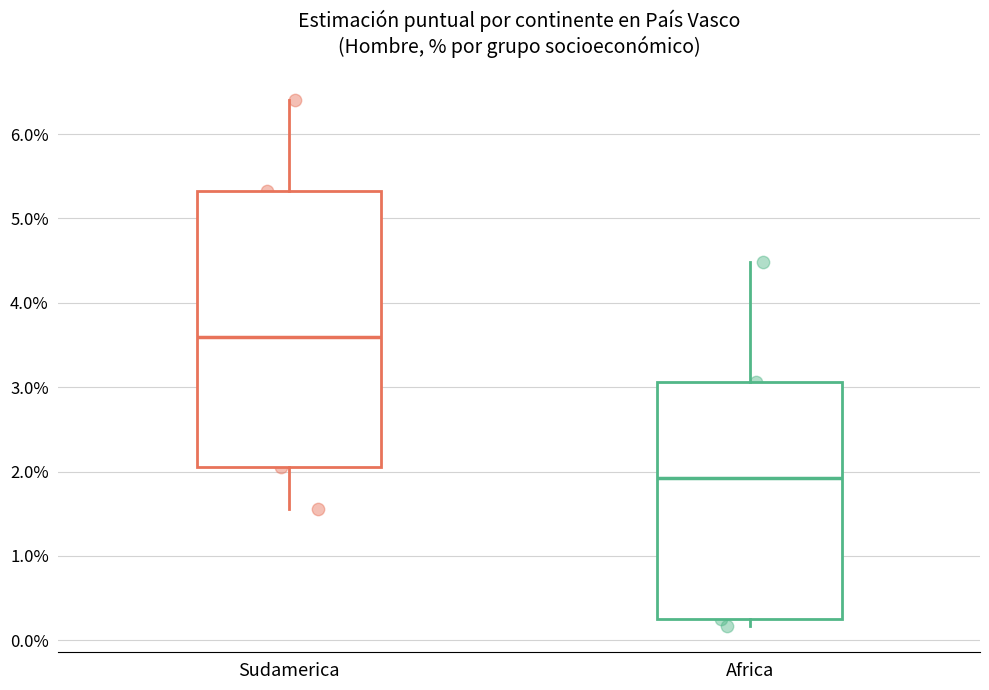

Which box's median line is the highest?

Sudamerica